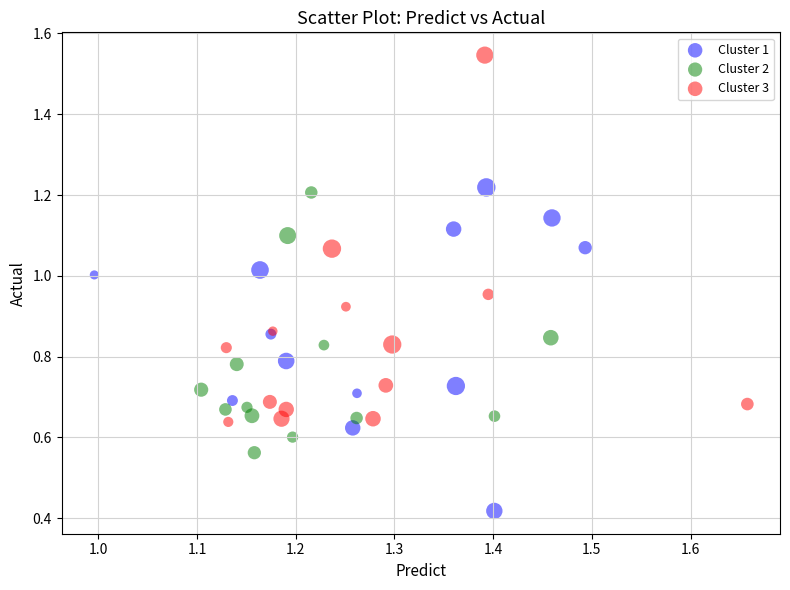

Which series reaches the minimum Y coordinate?

Cluster 1